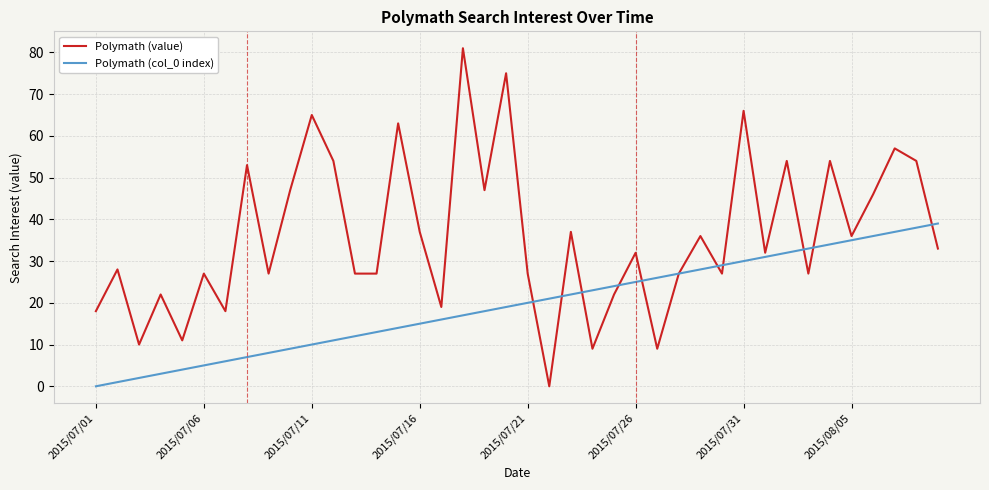

Which series has the largest total across all categories?

Polymath (value)